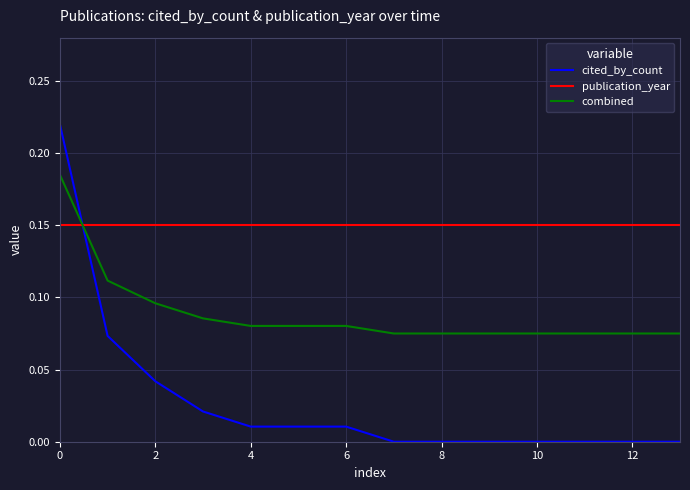

Rank the series by their average value, from highest to lowest.

publication_year, combined, cited_by_count